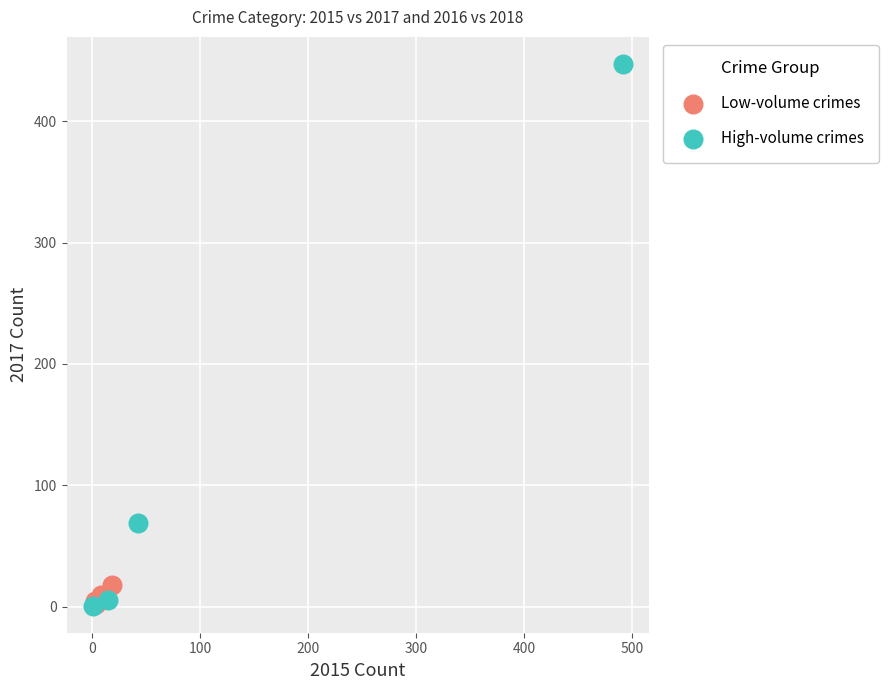

Which series has the largest Y range (max minus min)?

High-volume crimes